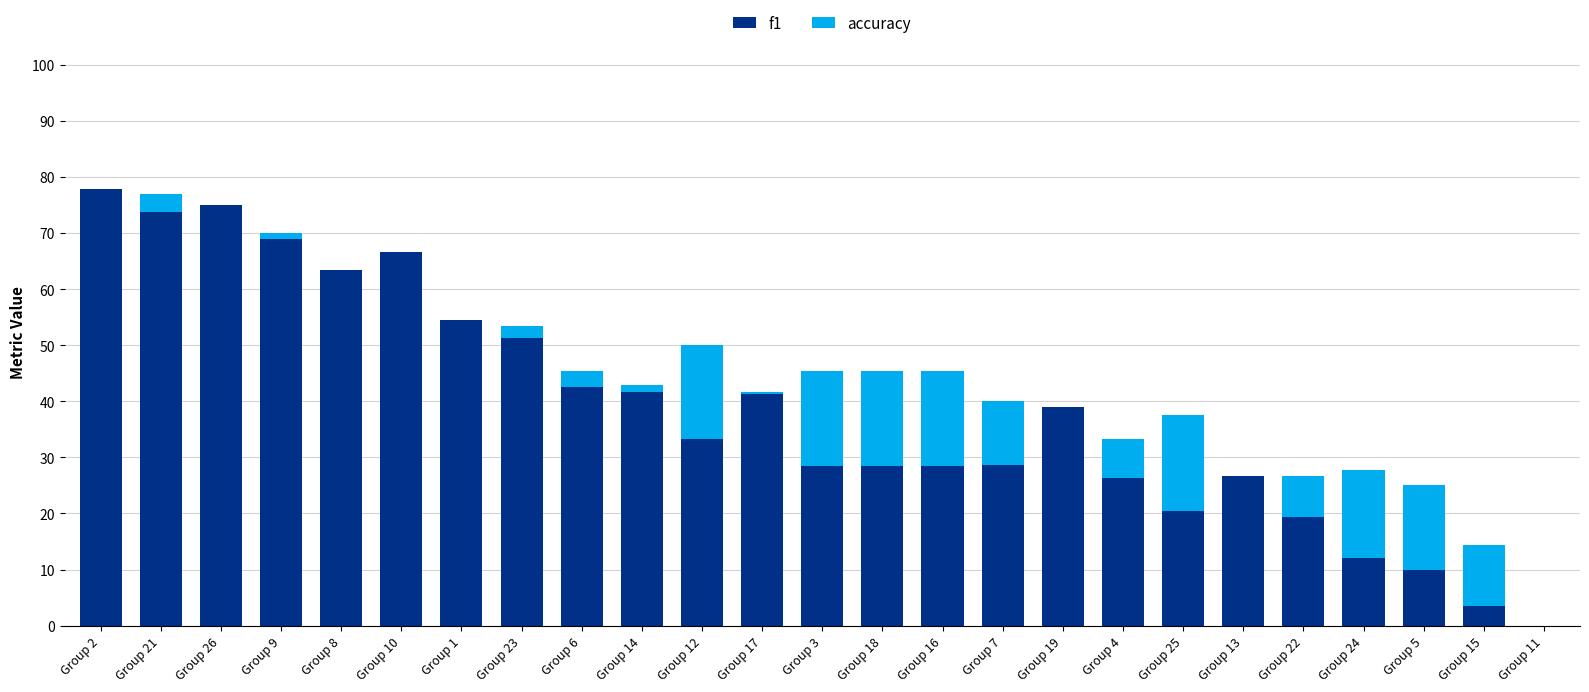

Are the bars horizontal?

No